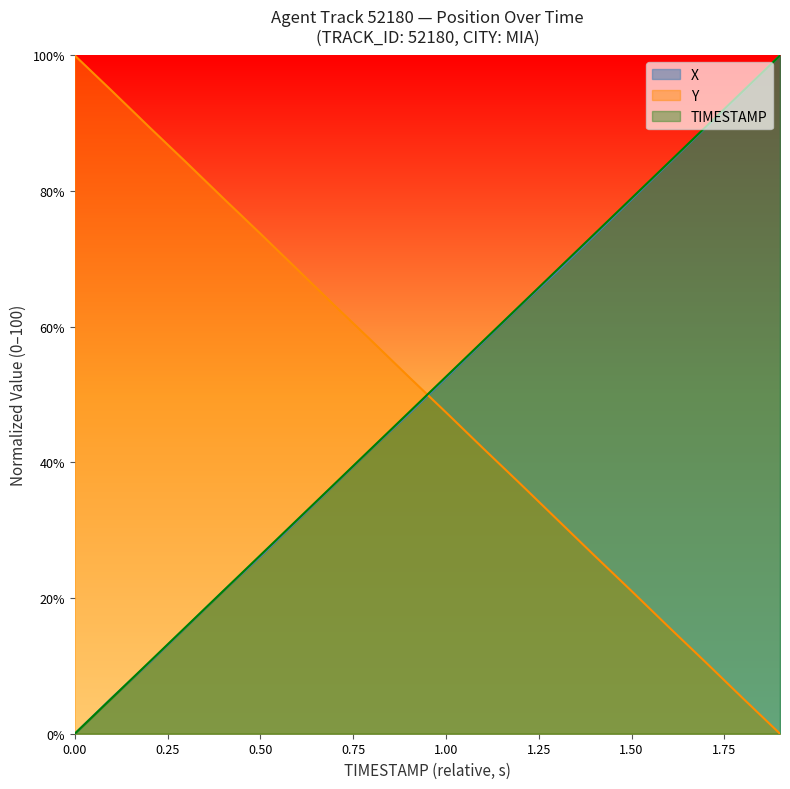

True or false: TIMESTAMP has a value of 89.2 at 111.2.

False